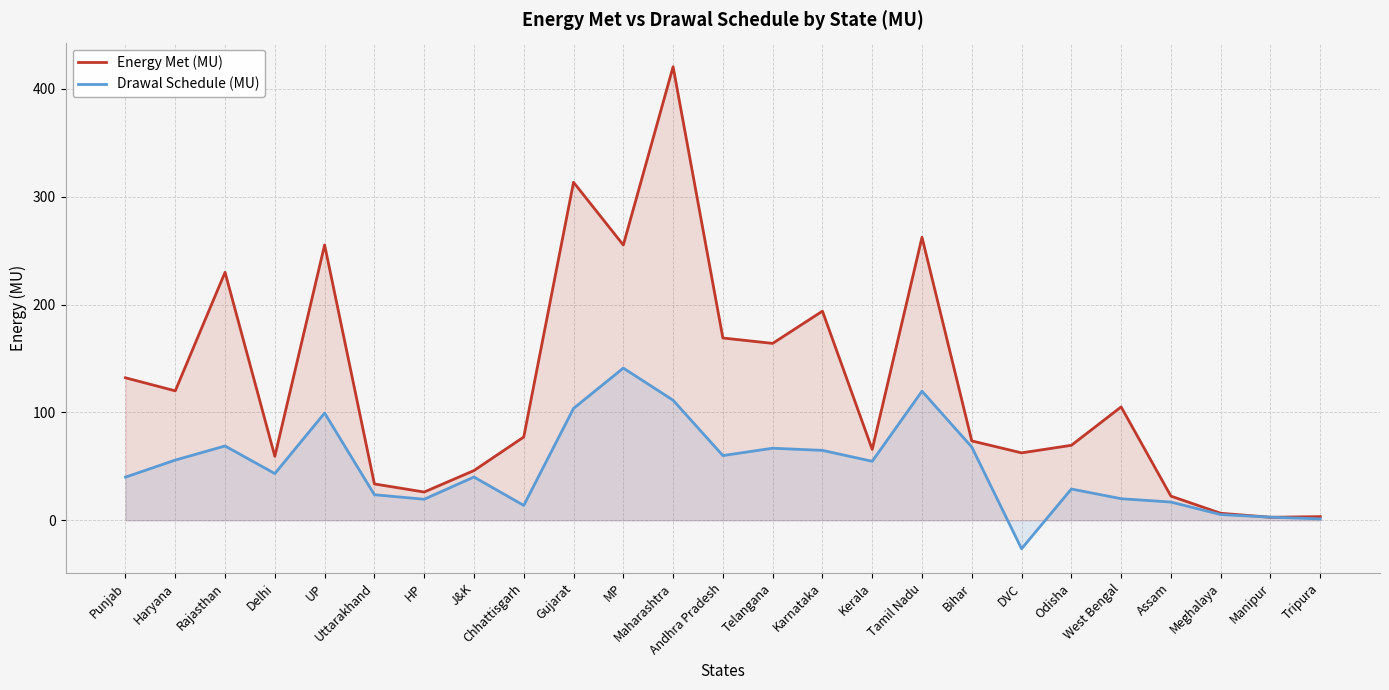

Which series has the largest total across all categories?

Energy Met (MU)